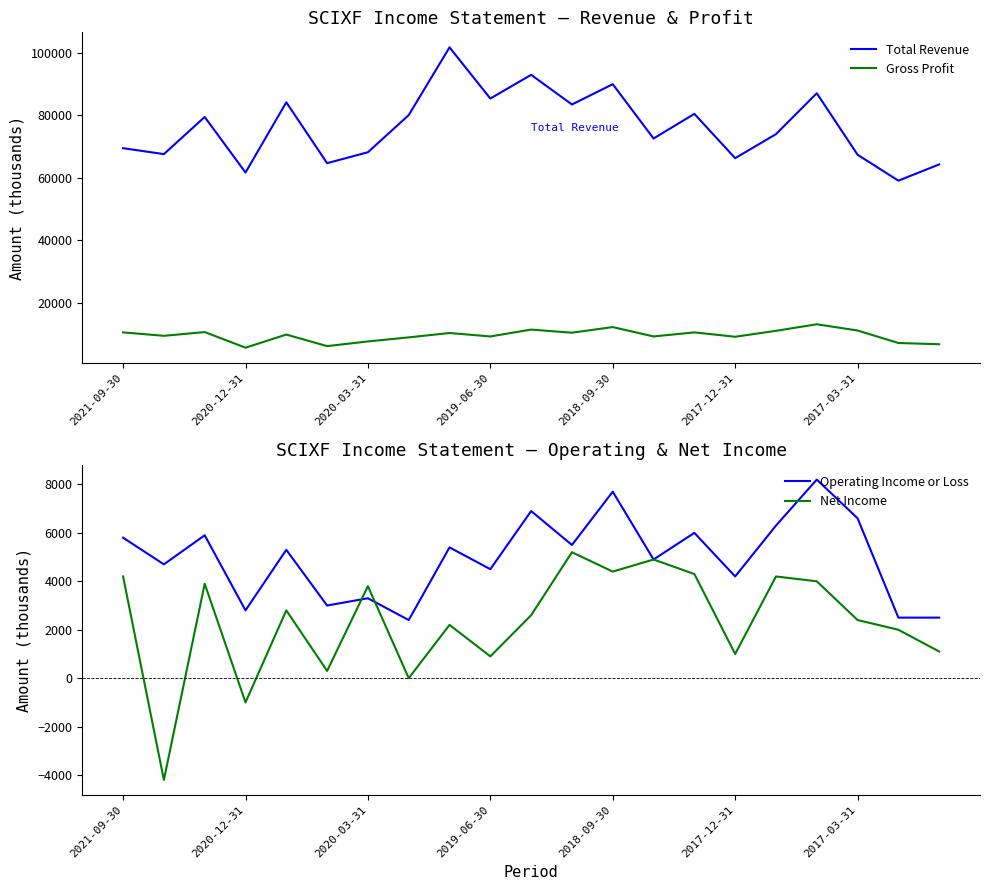

Is this an area chart (filled region under the line)?

No